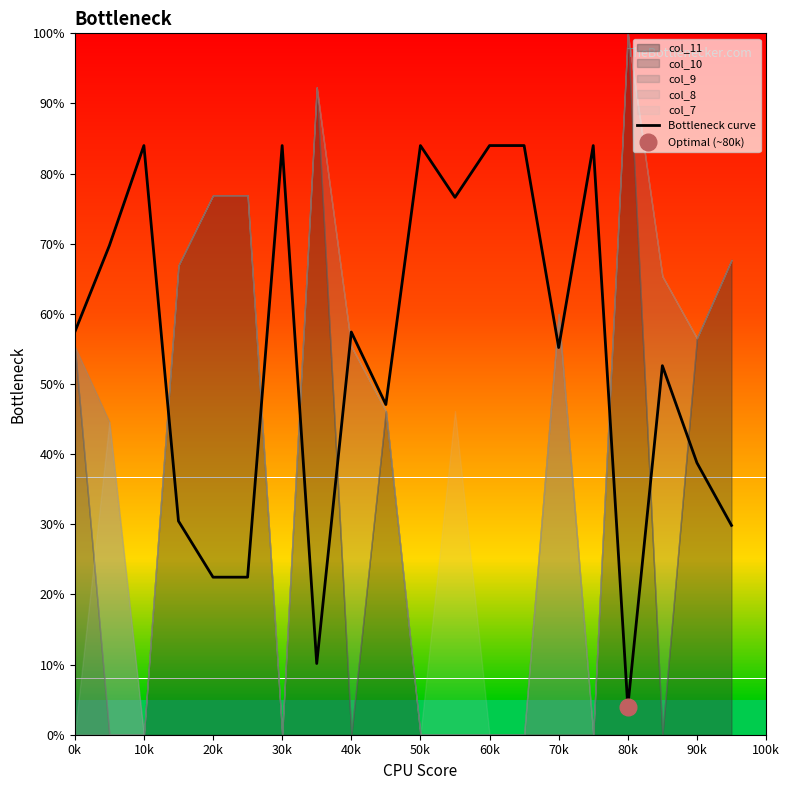

The value of Bottleneck curve at 20k is 22.5. True or false?

True